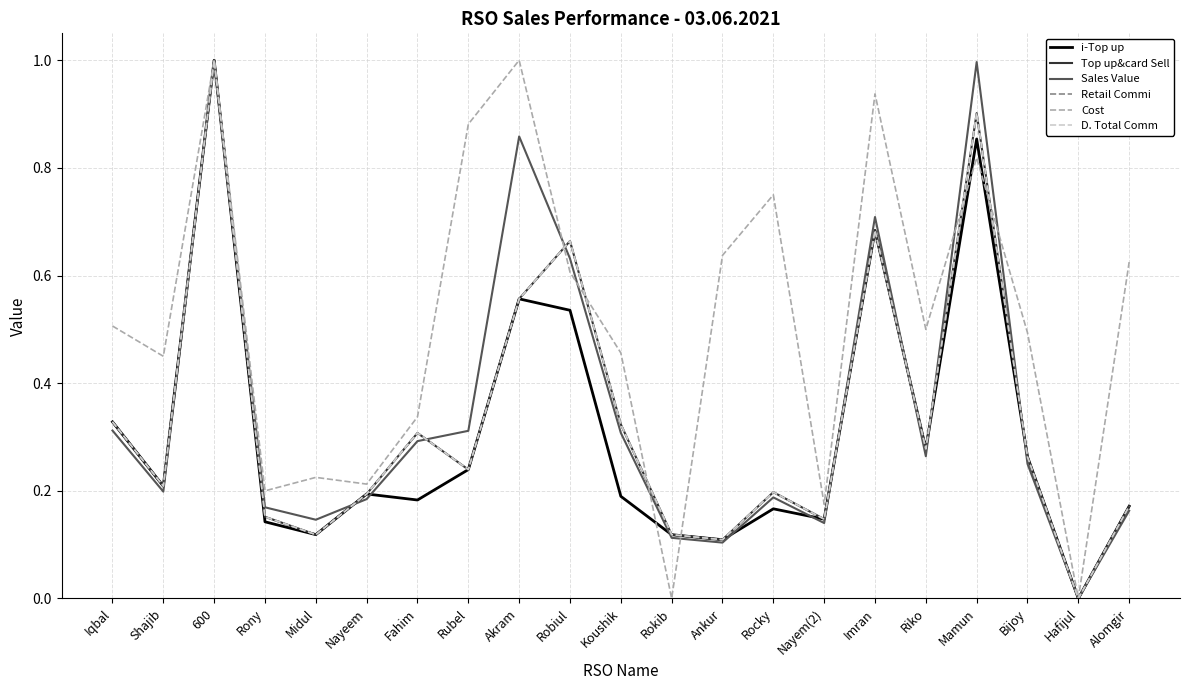

Is it true that Cost equals 0.4 at Nayeem?

False